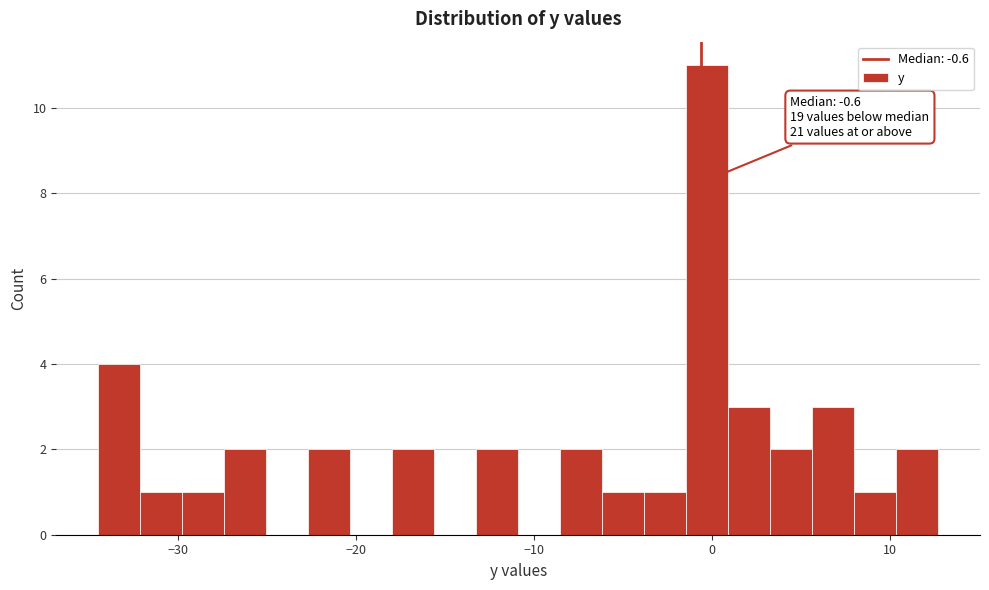

Around what value on the x-axis is the tallest bar? Give the approximate position of its centre, as read against the axis.

0